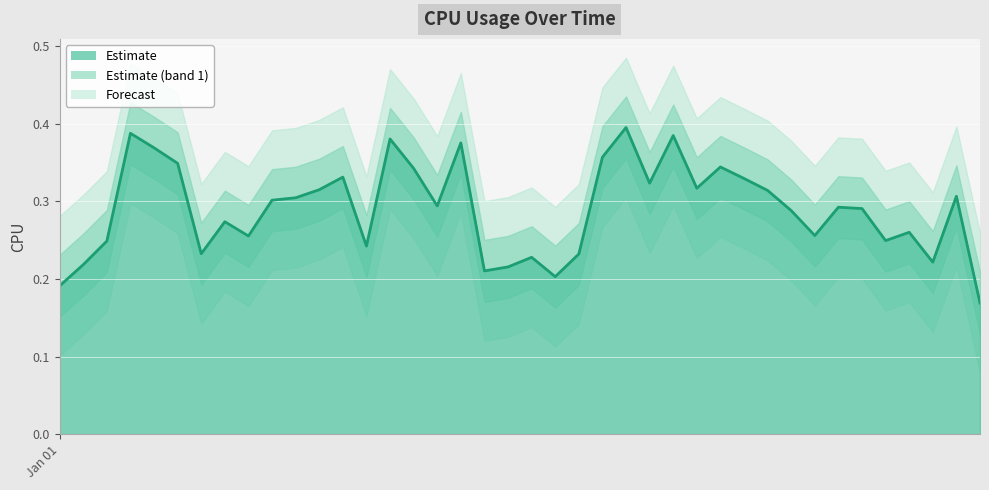

How many values are between 0 and 1?

40